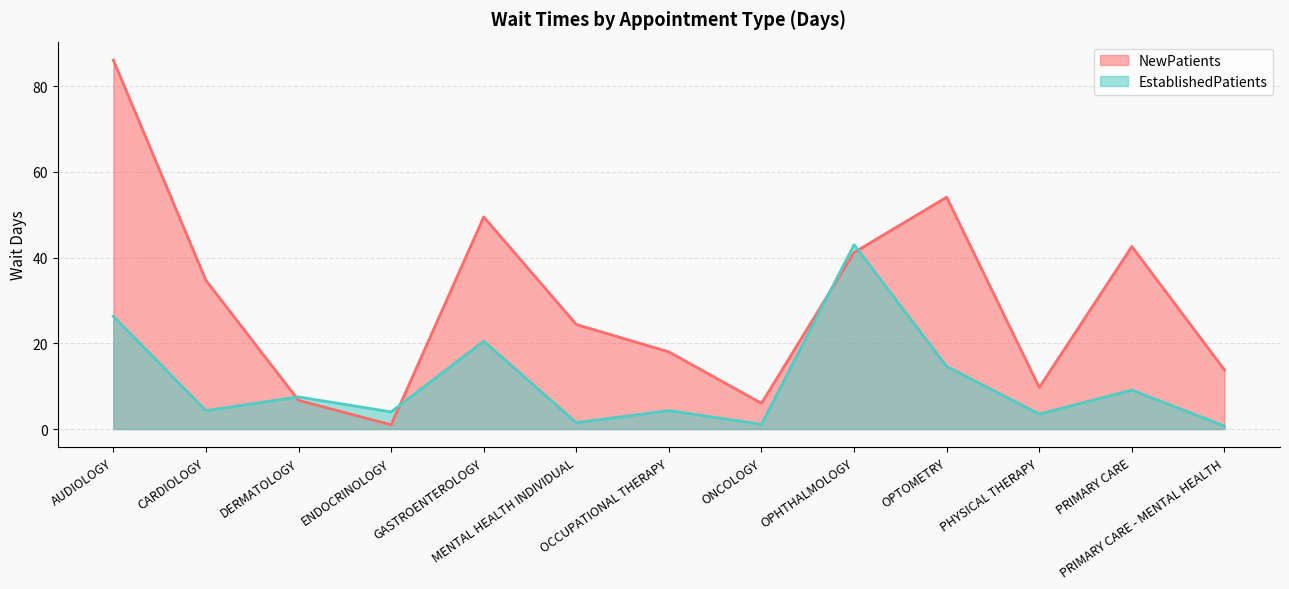

How many lines are shown in the chart?

2